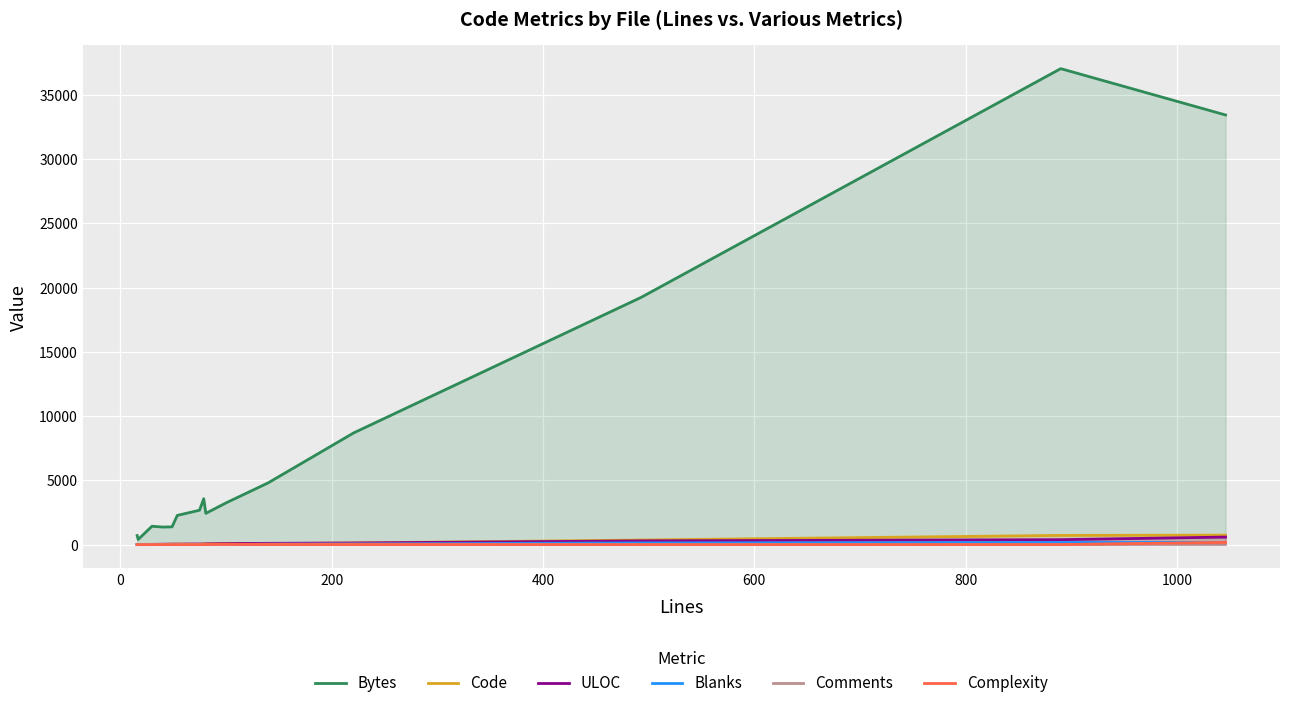

Count the number of data series in this chart.

6